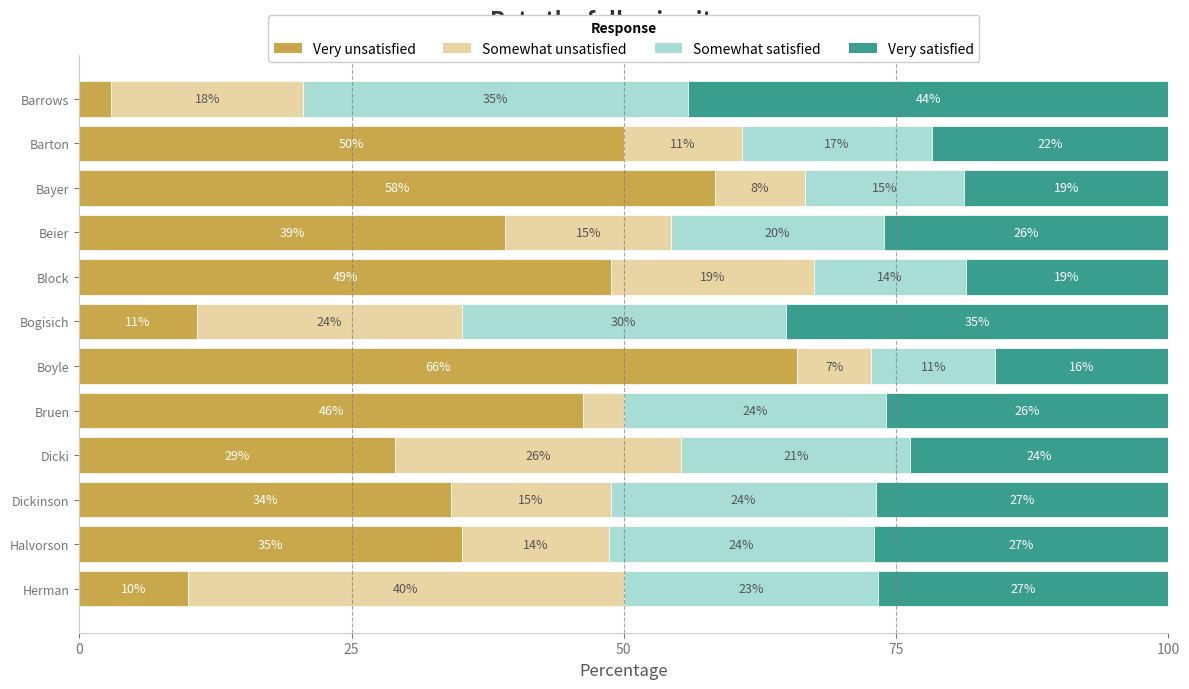

What are all the series names shown in the legend?

Very unsatisfied, Somewhat unsatisfied, Somewhat satisfied, Very satisfied